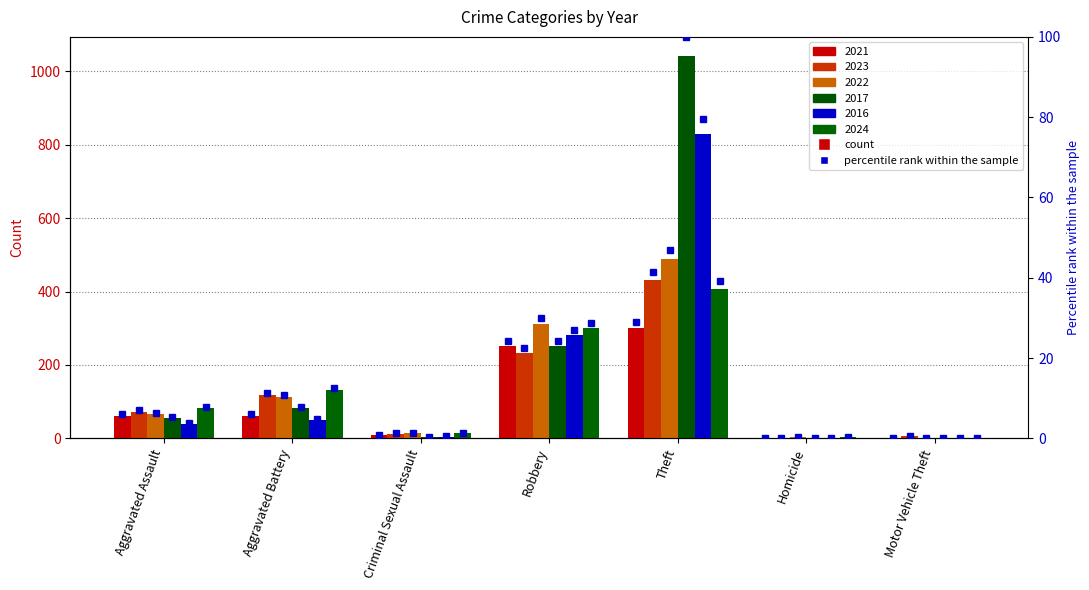

The value of 2016 pct at Robbery is 13.3. True or false?

False